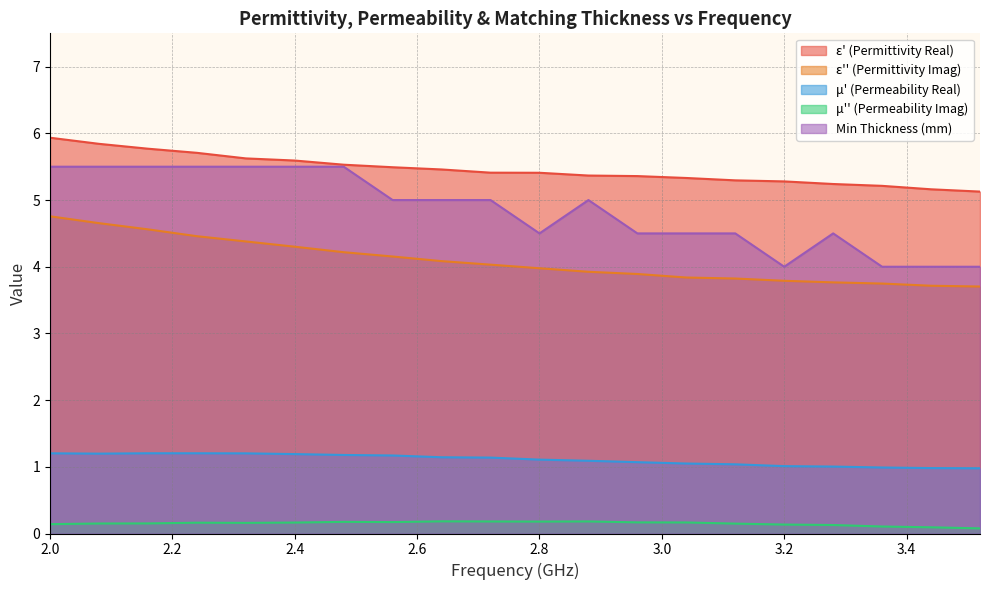

True or false: epsilon_prime has more than 1 points higher than both neighbors.

False